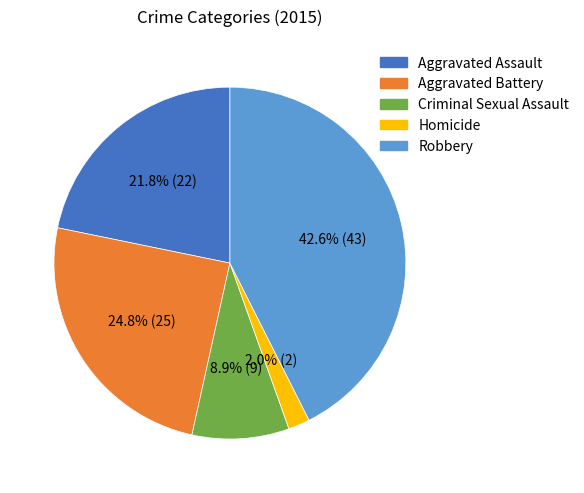

What percentage is the Criminal Sexual Assault slice, to the nearest percent?

9%